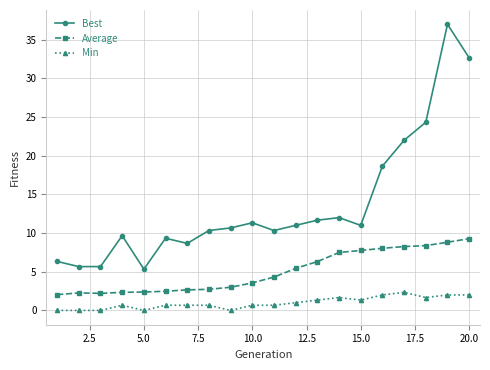

Which series has the largest total across all categories?

Best